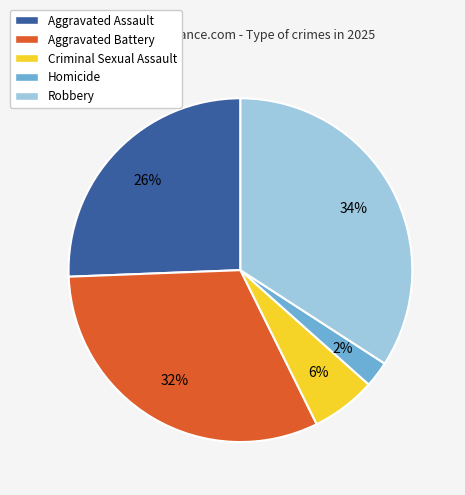

Which has a higher value, Criminal Sexual Assault or Aggravated Battery?

Aggravated Battery